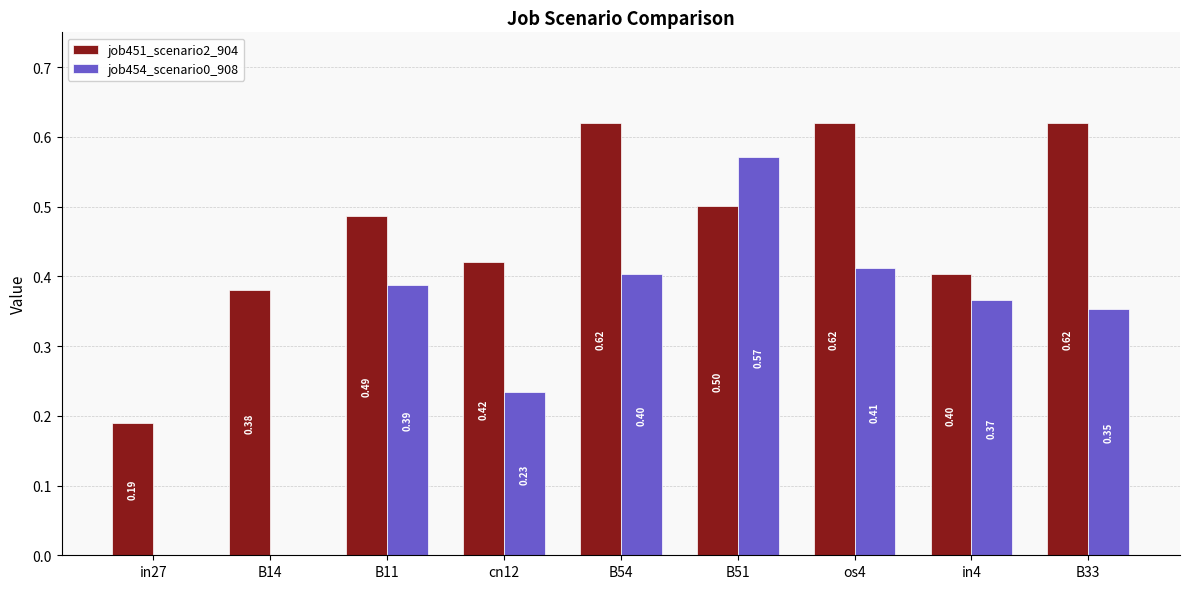

Which series changed the most between B11 and B54?

job451_scenario2_904